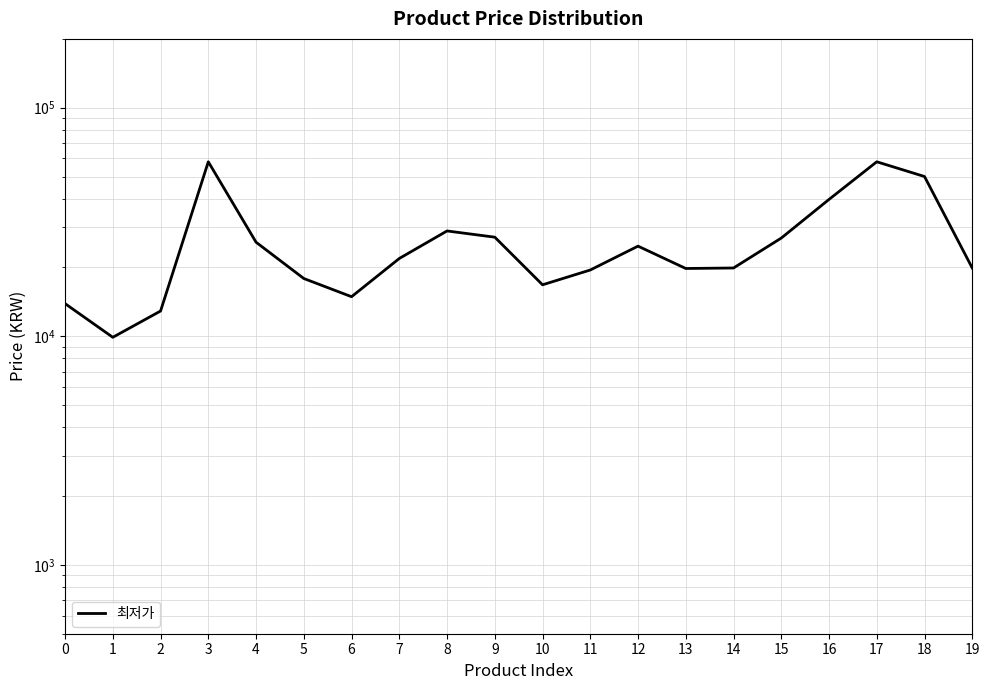

What is the value of the 9th point from the left?

28900